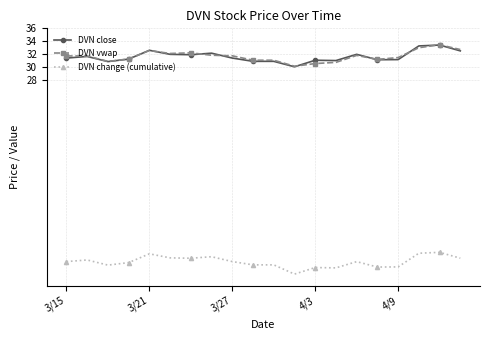

At how many categories does at least one series exceed 16?

20